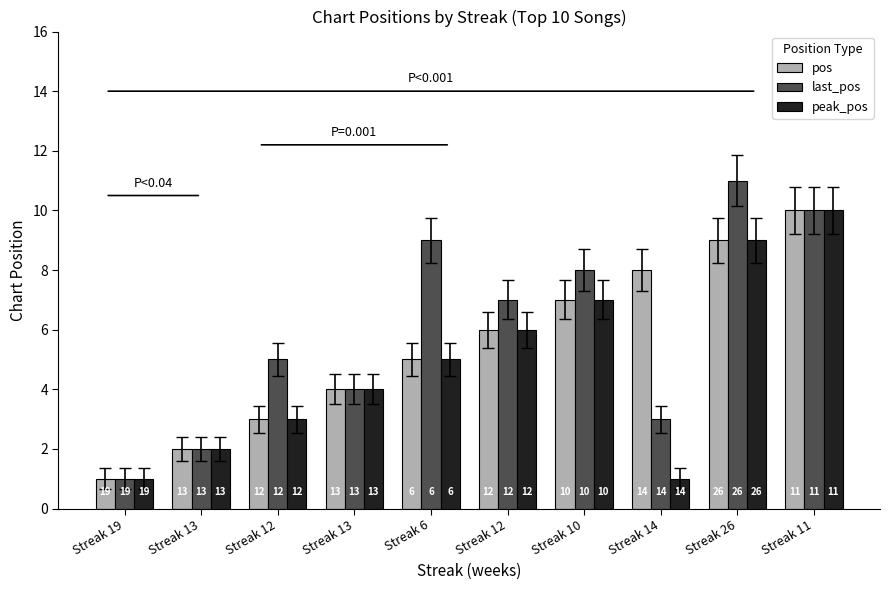

At which label is last_pos closest to 6?

Streak 12